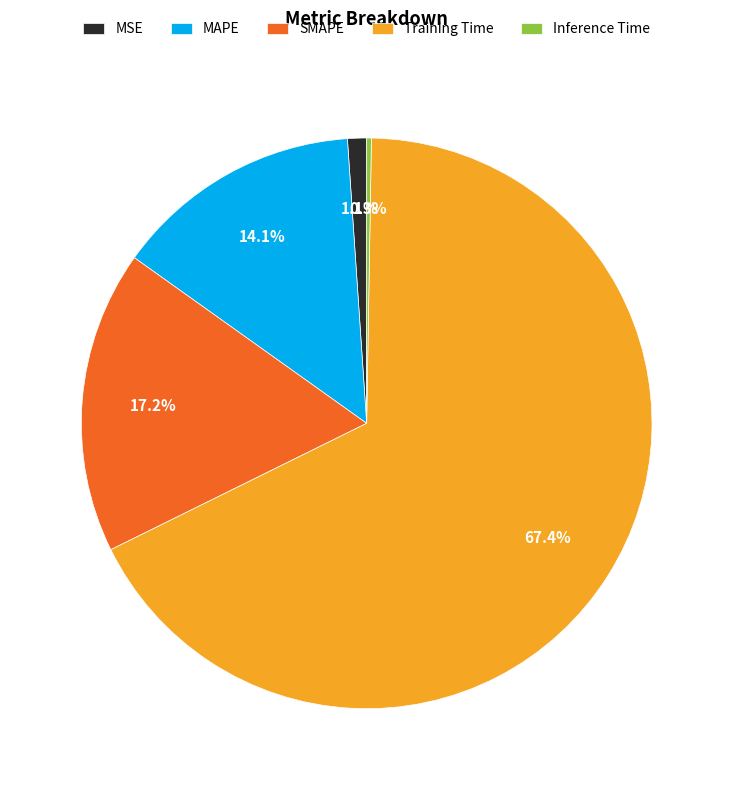

Is it true that MSE is 1% of the pie?

True